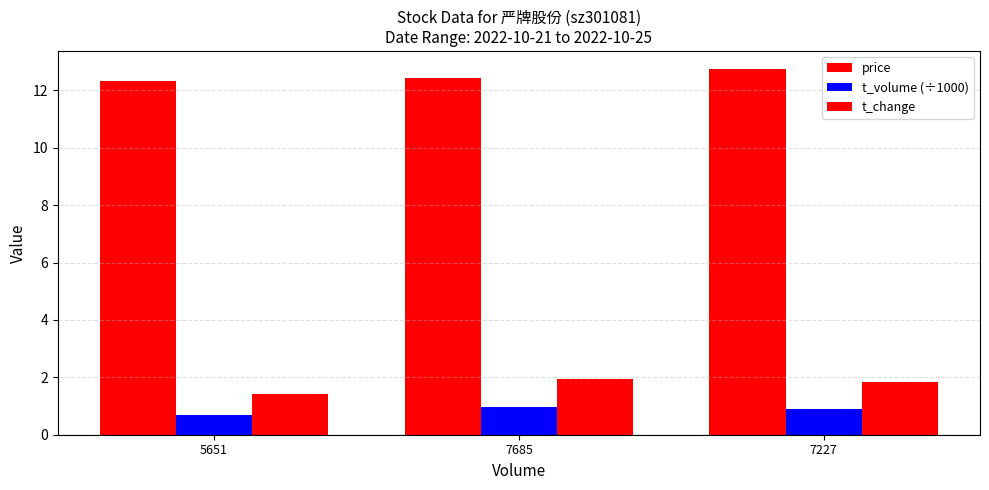

What is the difference between the maximum and minimum values in the t_change series?

0.5